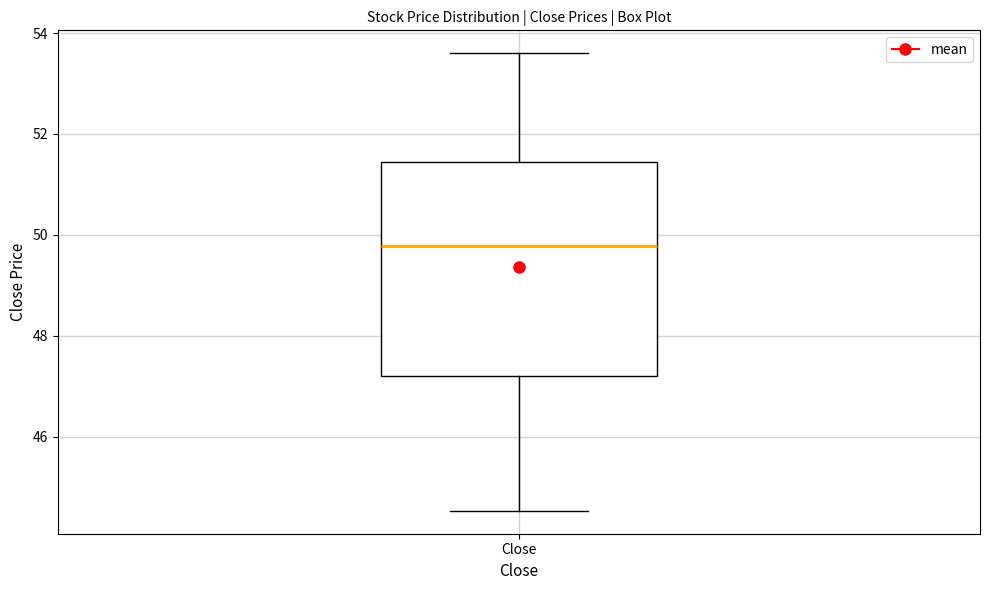

Read this box plot against the y-axis: the position of the median line, the range covered by the box, and the ends of both whiskers. The values are not printed on the chart, so give them approximately, as read against the axis.

median 49.8, box 47.2 to 51.4, whiskers 44.6 to 53.6